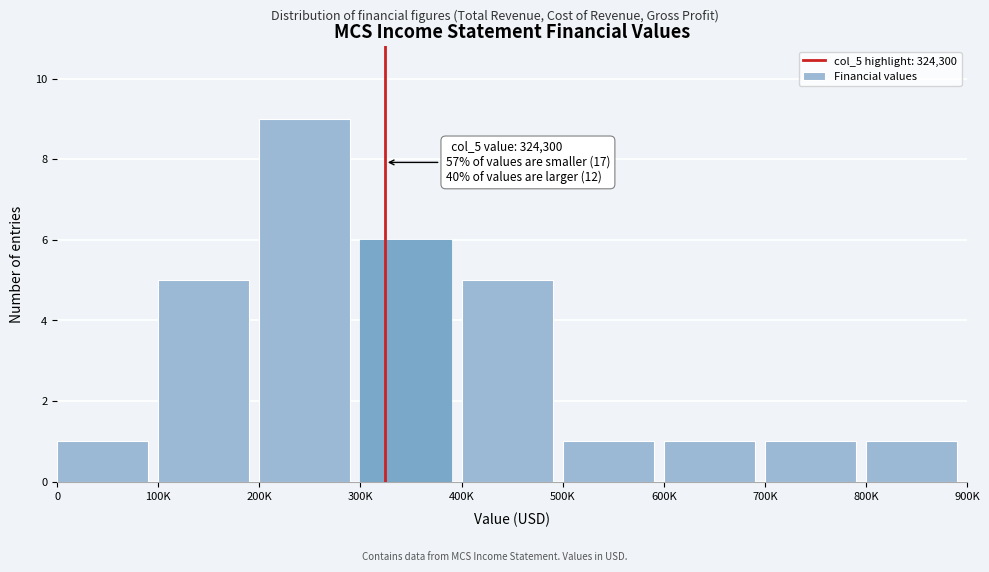

Reading left to right, transcribe all the data shown in this chart.

0=1	100K=5	200K=9	300K=6	400K=5	500K=1	600K=1	700K=1	800K=1